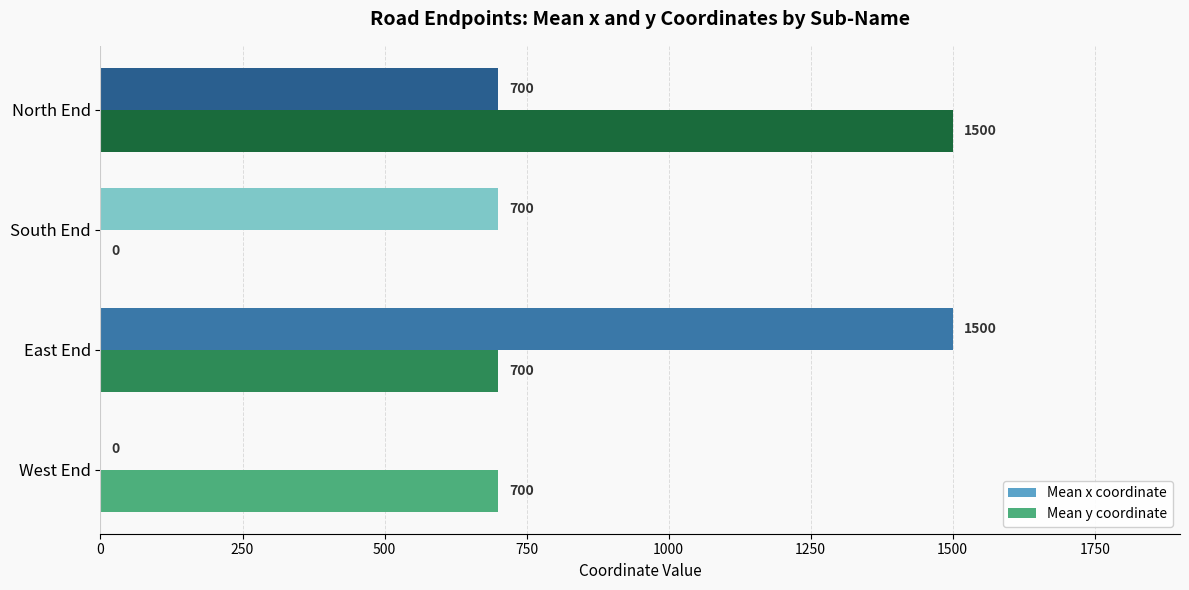

How many data points does each series have?

4